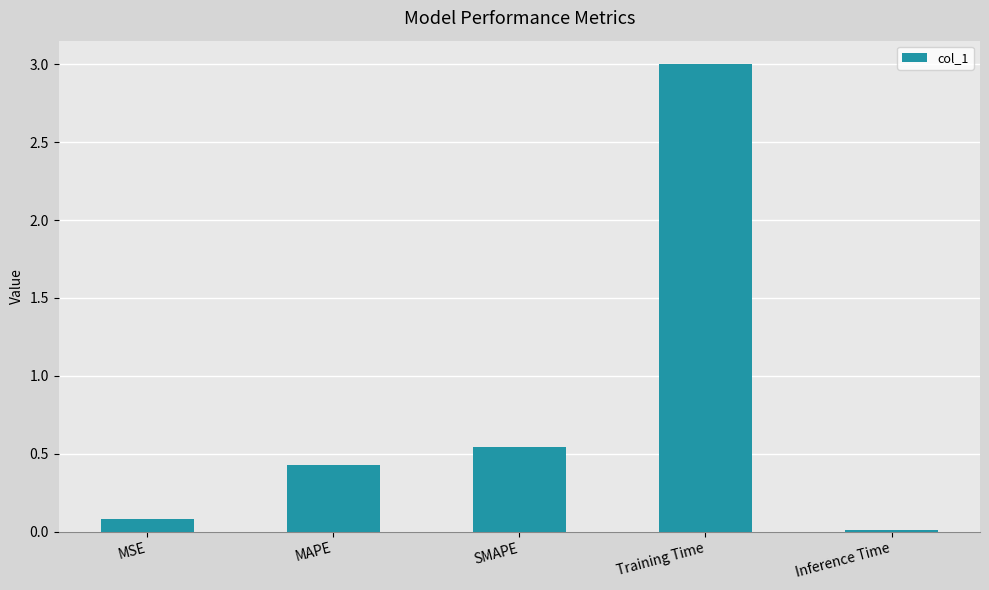

What is the difference between the values at Training Time and MSE?

2.9